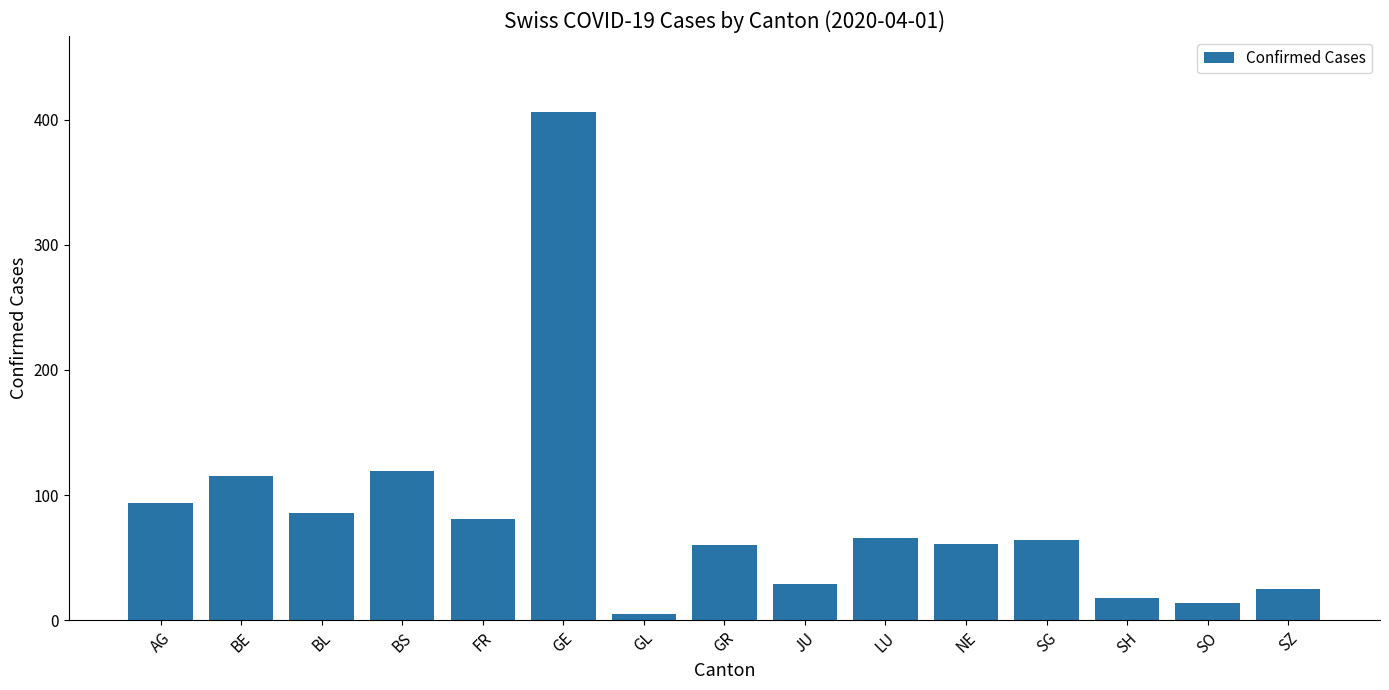

Which category has the lowest value across all series?

GL